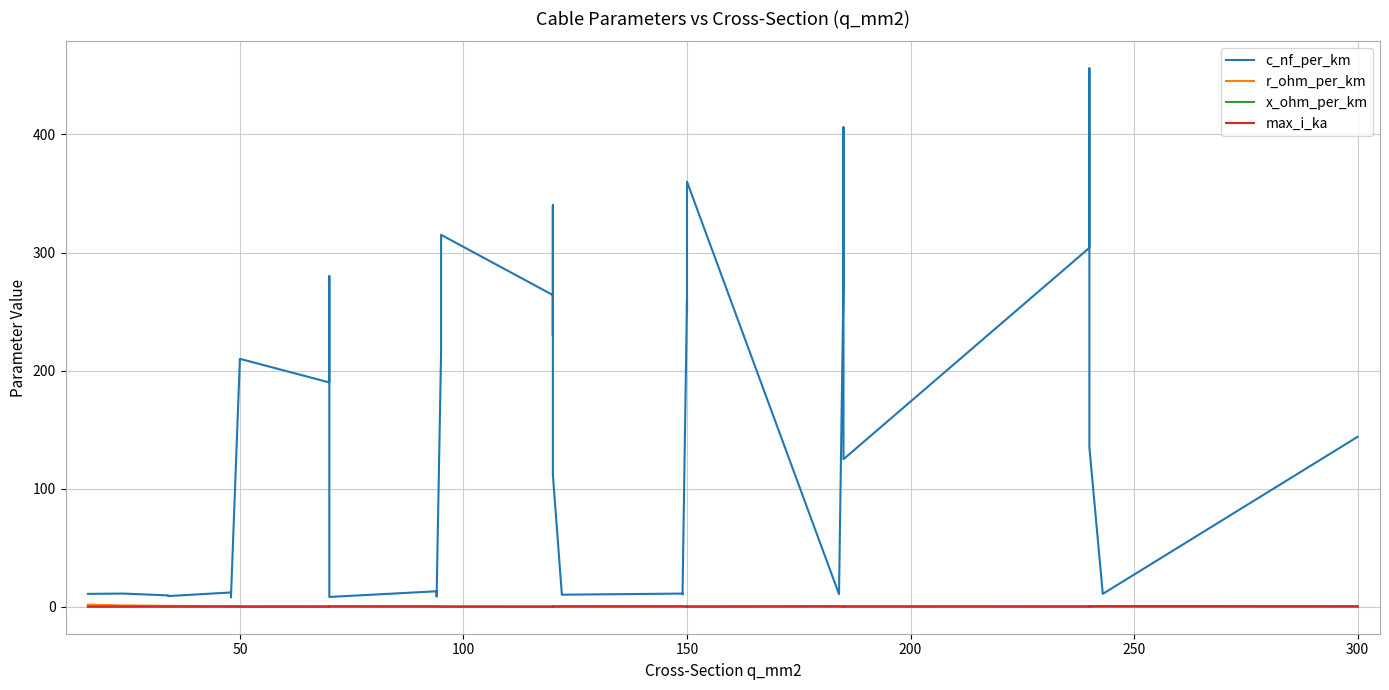

Count the number of categories in the chart.

40